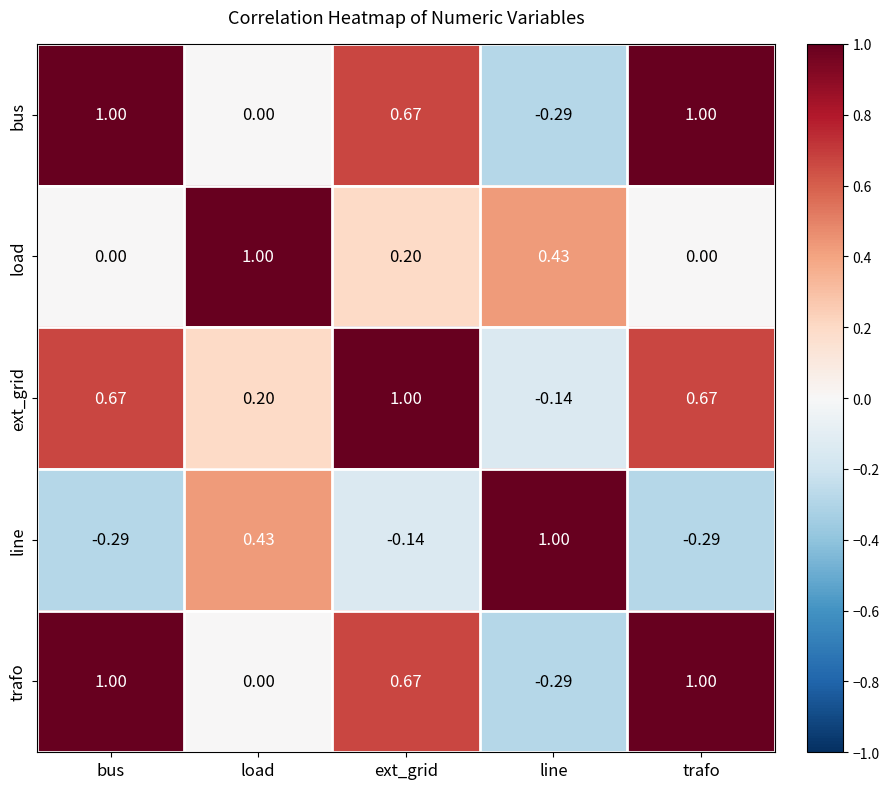

At which label does load reach its peak?

load